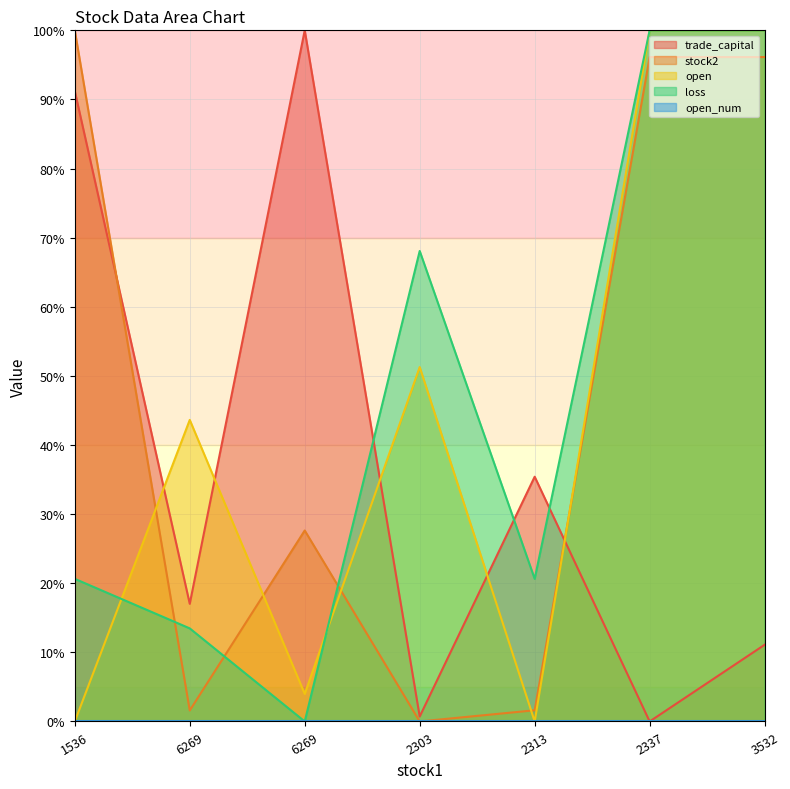

Which series changed the most between 6269 and 2337?

trade_capital